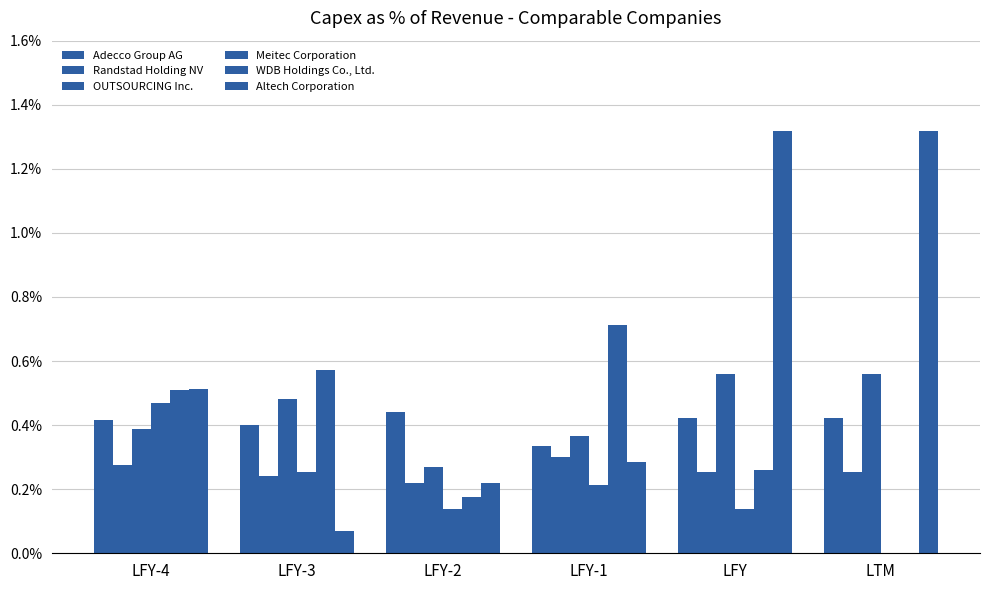

Does the chart contain stacked bars?

No